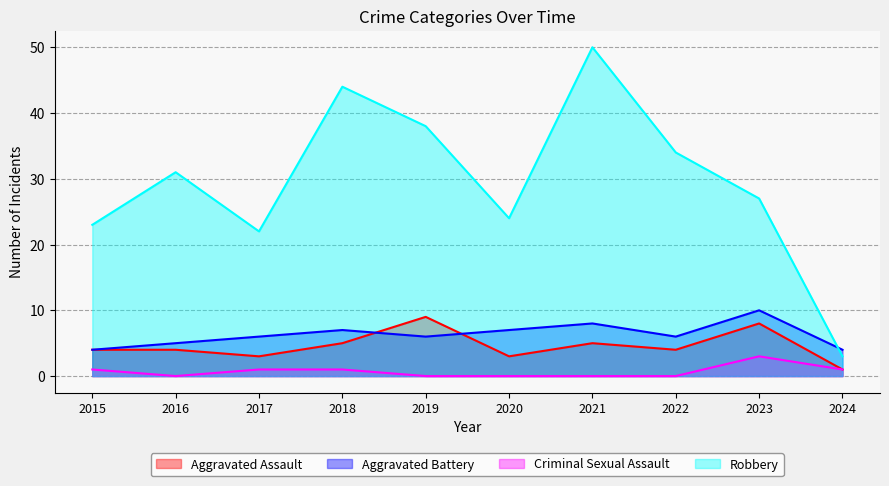

How many values in the Aggravated Battery series are below 6?

3